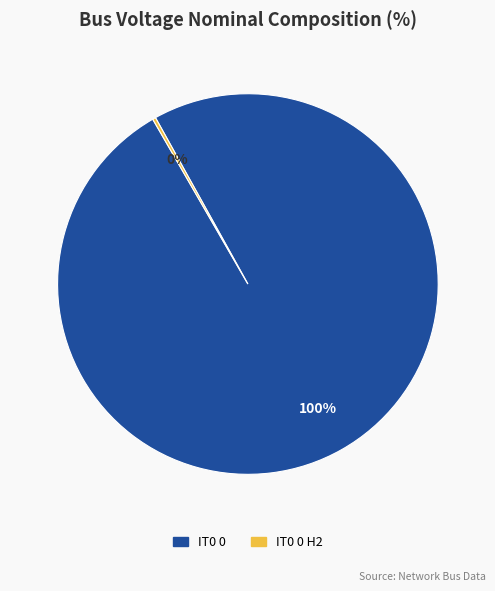

Does any single category account for the majority?

Yes